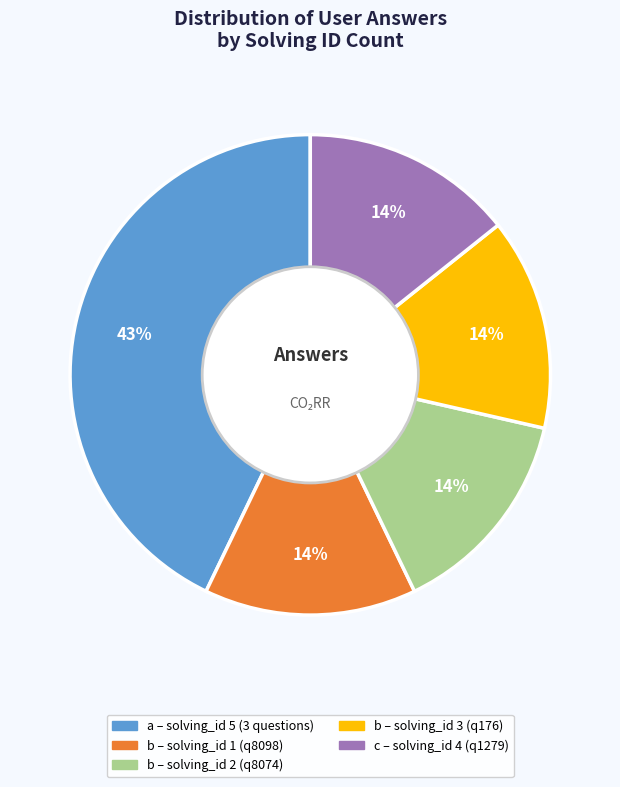

How many slices are in this pie chart?

5